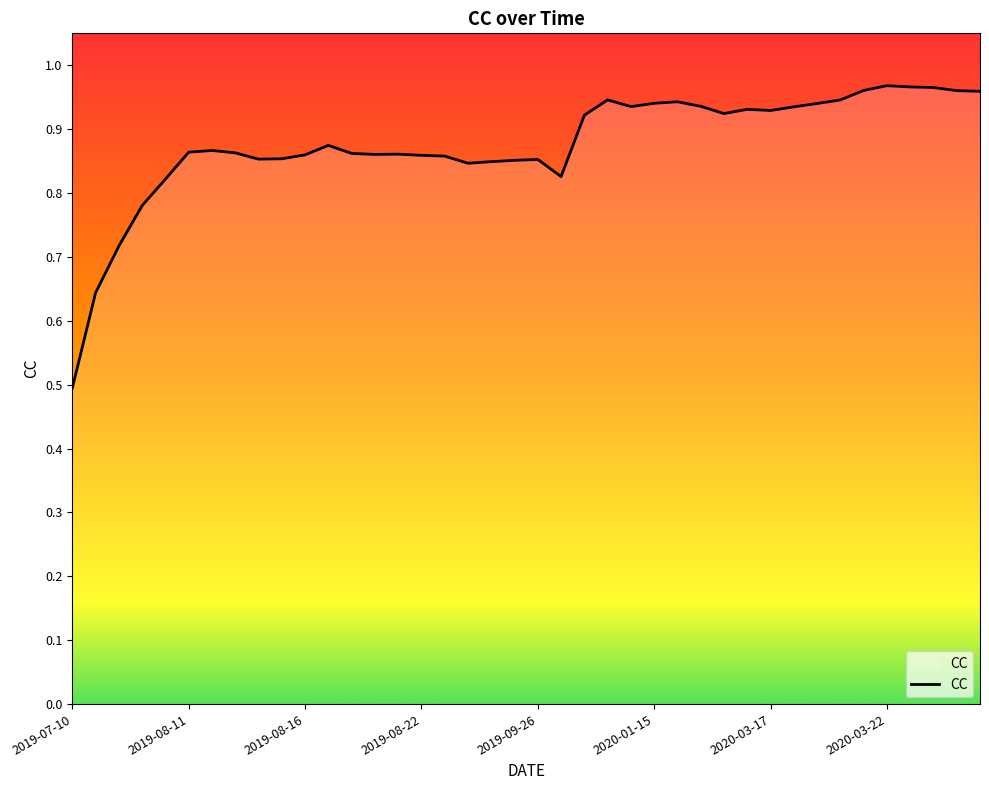

What is the minimum value shown in the chart?

0.5